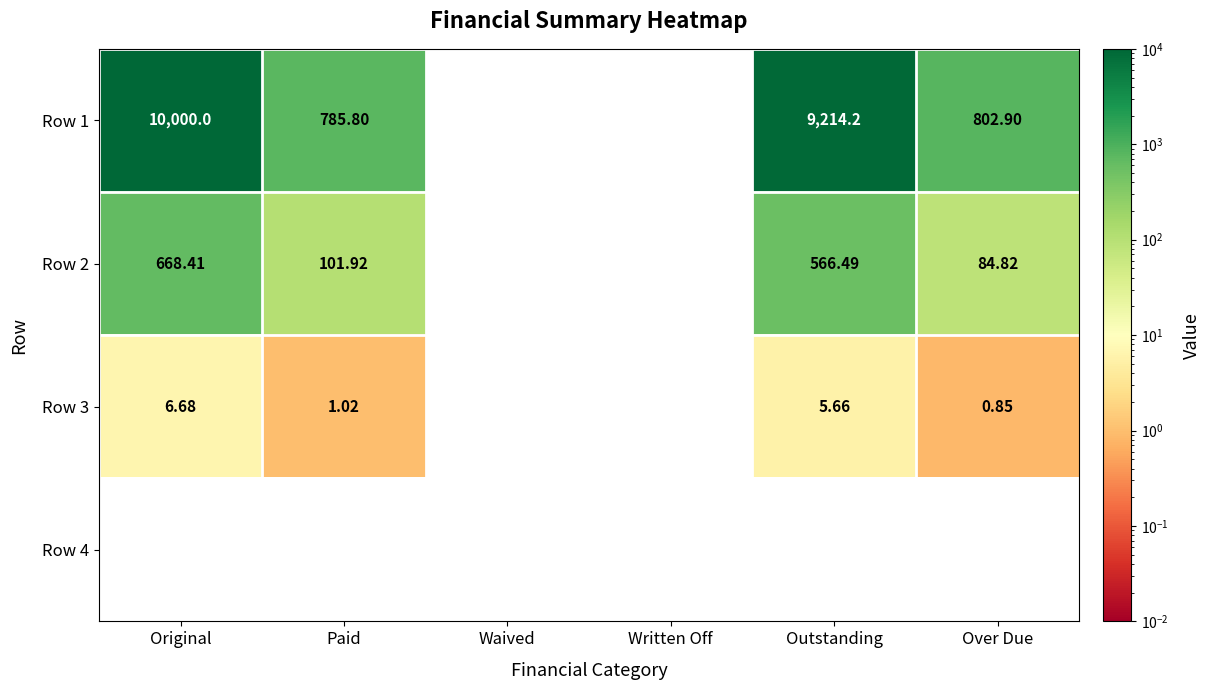

At which category is the sum across all series the highest?

Original